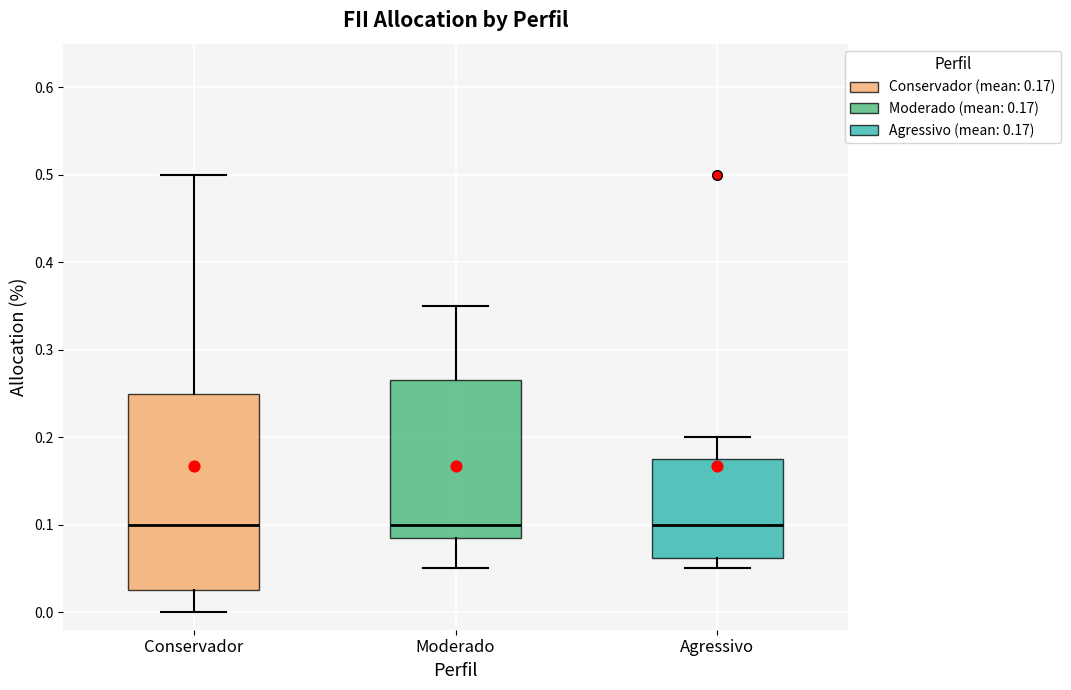

Comparing the boxes themselves (not the whiskers), which one is the tallest?

Conservador